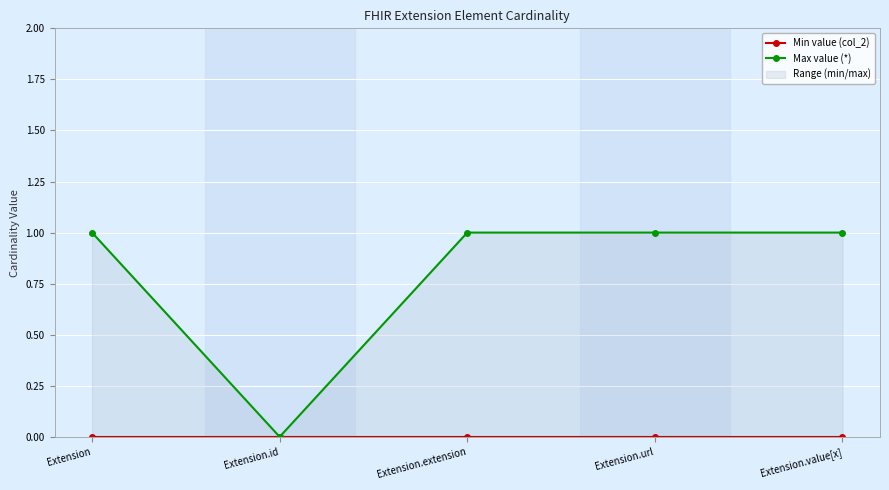

Reading left to right, what are all the values shown in this chart?

Min value (col_2): 0	0	0	0	0
Max value (*): 1	0	1	1	1